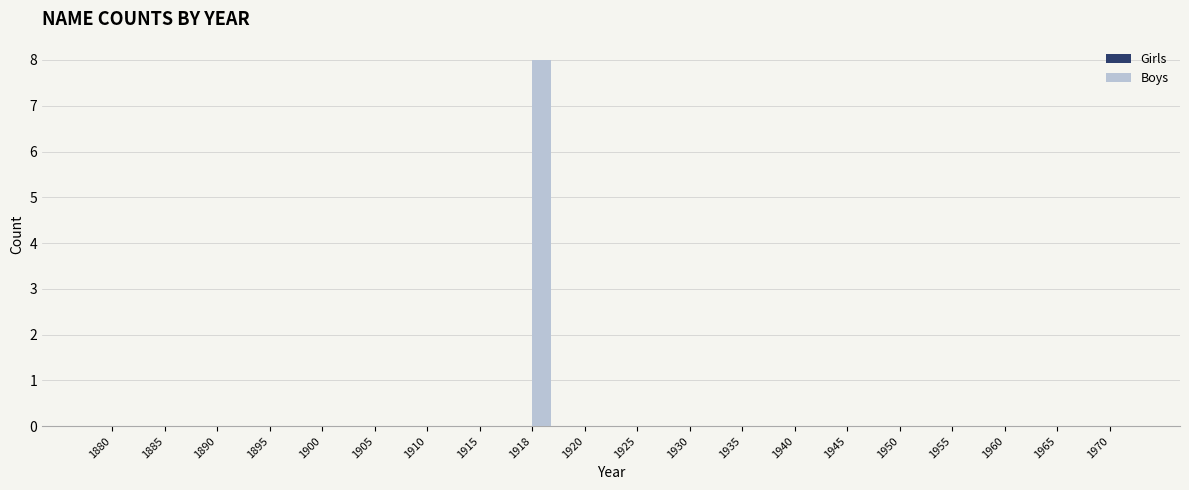

What is the maximum value shown in the chart?

8